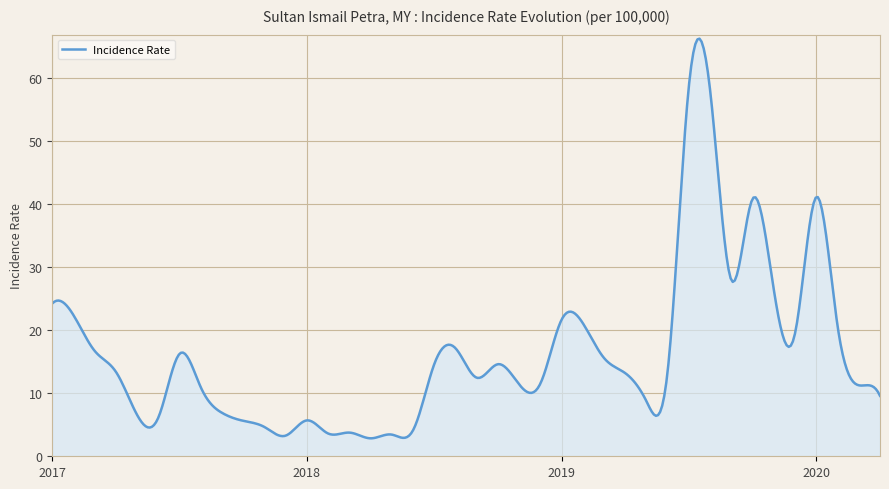

What is the maximum value shown in the chart?

66.3